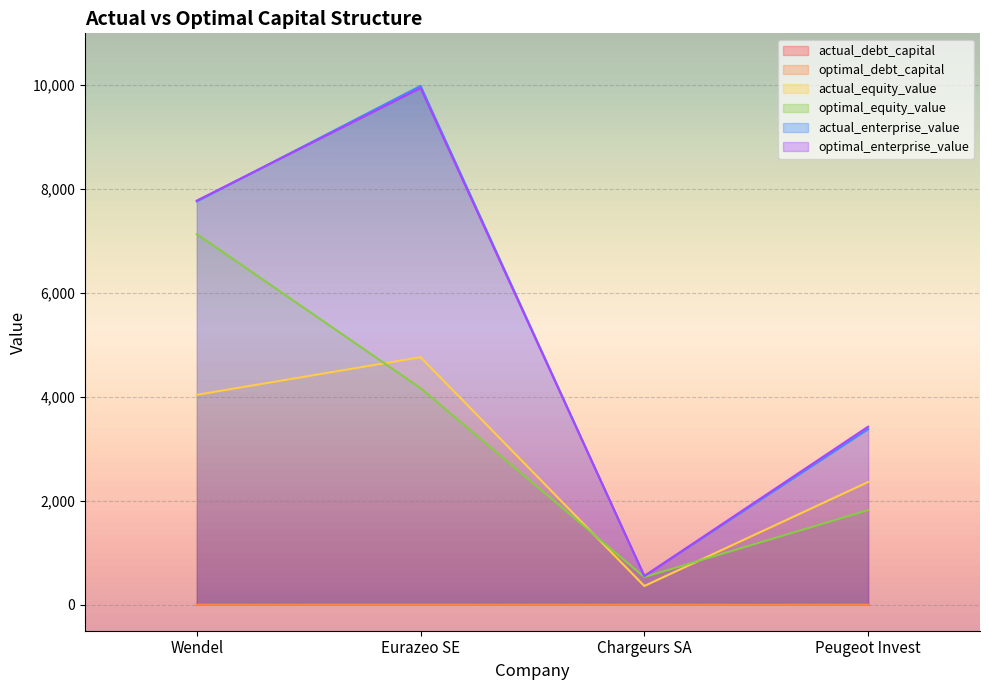

At how many categories does at least one series exceed 1849?

3